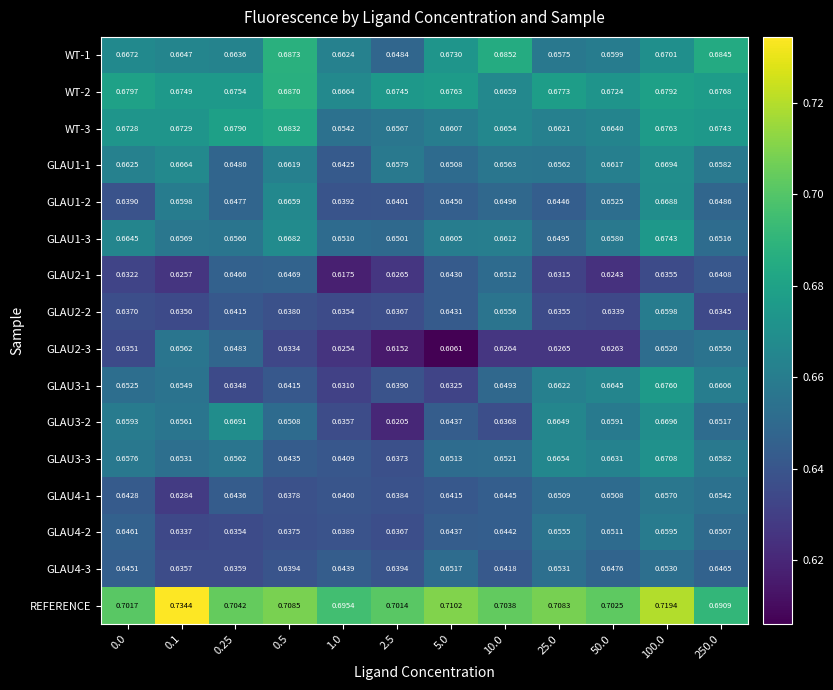

What is the total value across all series at 25.0?

10.5